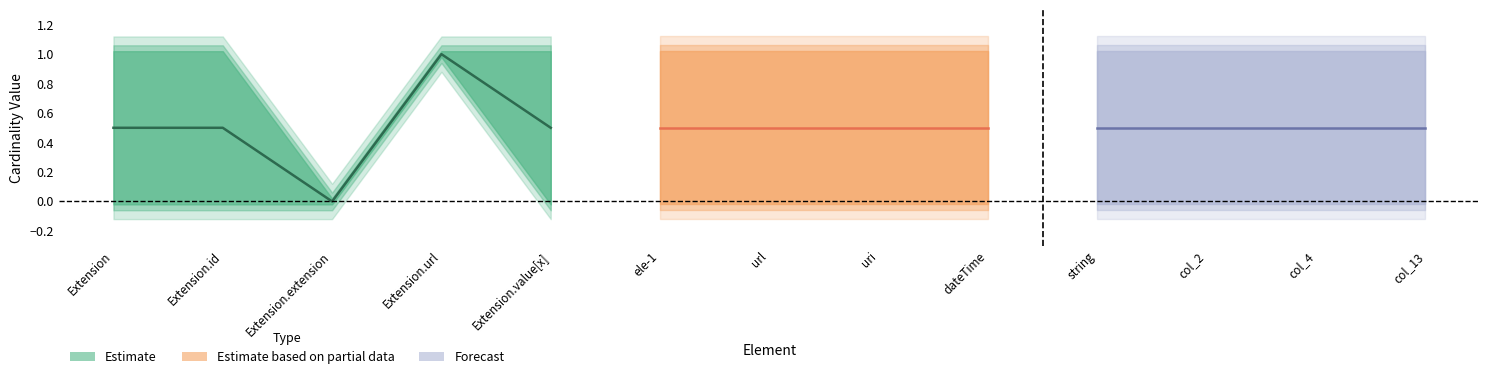

True or false: mid_val and min_val cross at least once.

False